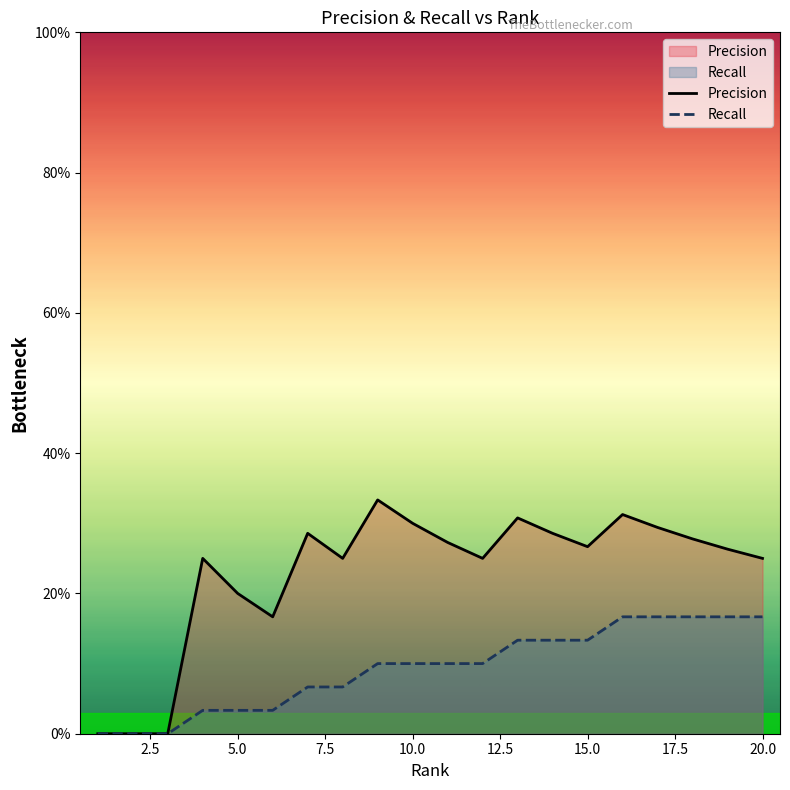

Does the chart display data point markers on the line(s)?

No